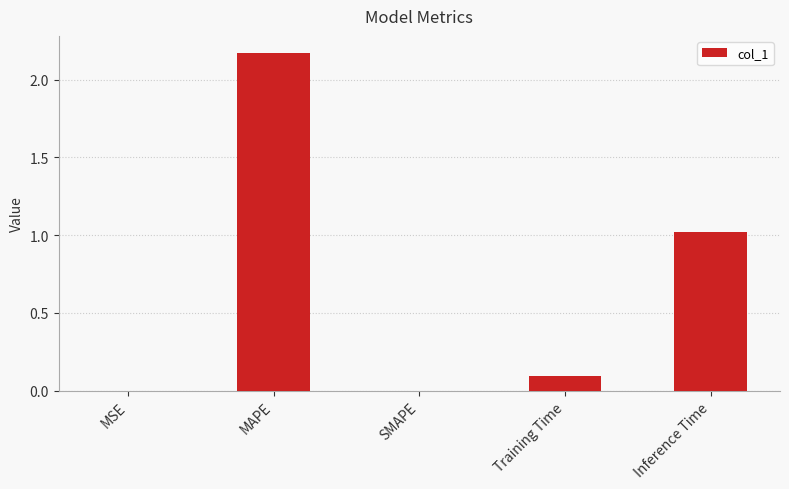

Does the chart contain stacked bars?

No